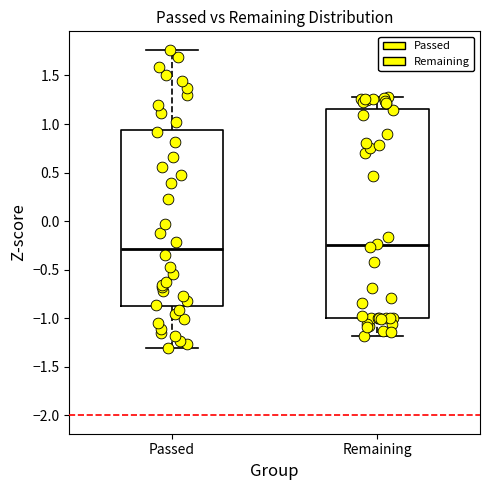

Where does the lower whisker of the box for Passed end on the y-axis? The values are not printed on the chart, so give them approximately, as read against the axis.

-1.30